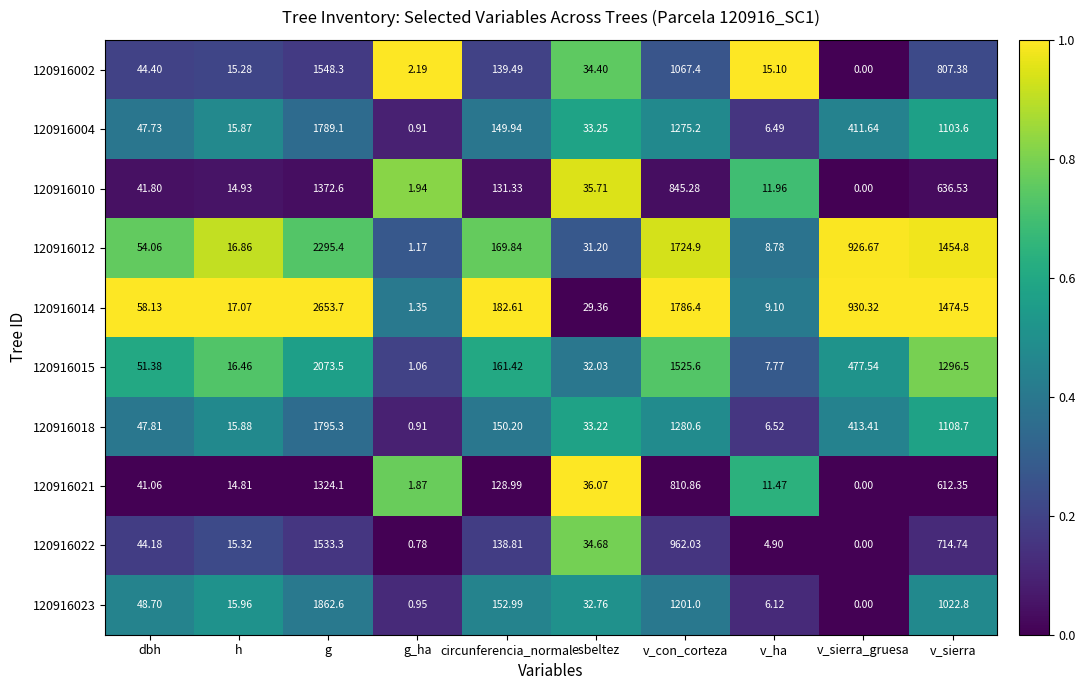

Which category has the lowest value in the 120916002 series?

v_sierra_gruesa